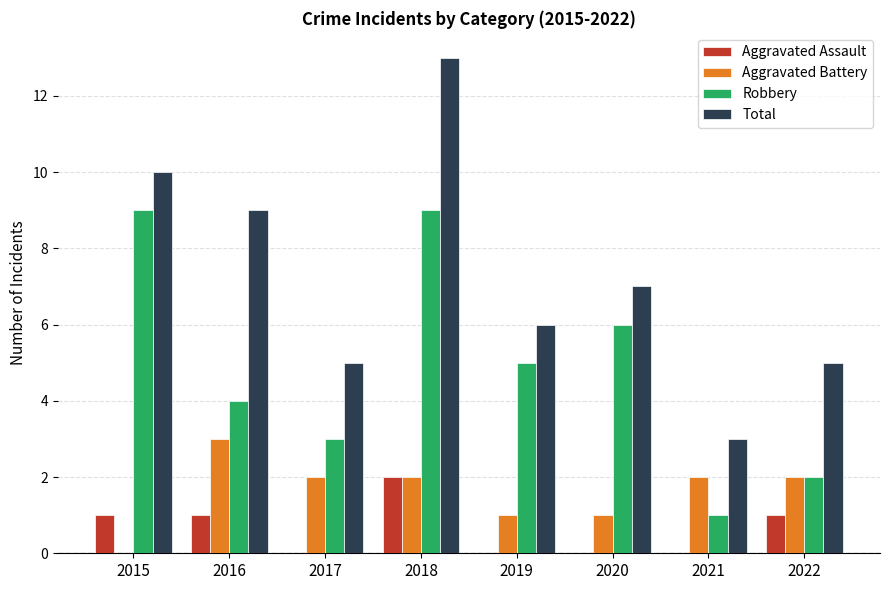

What is the approximate value of Robbery at 2018?

9